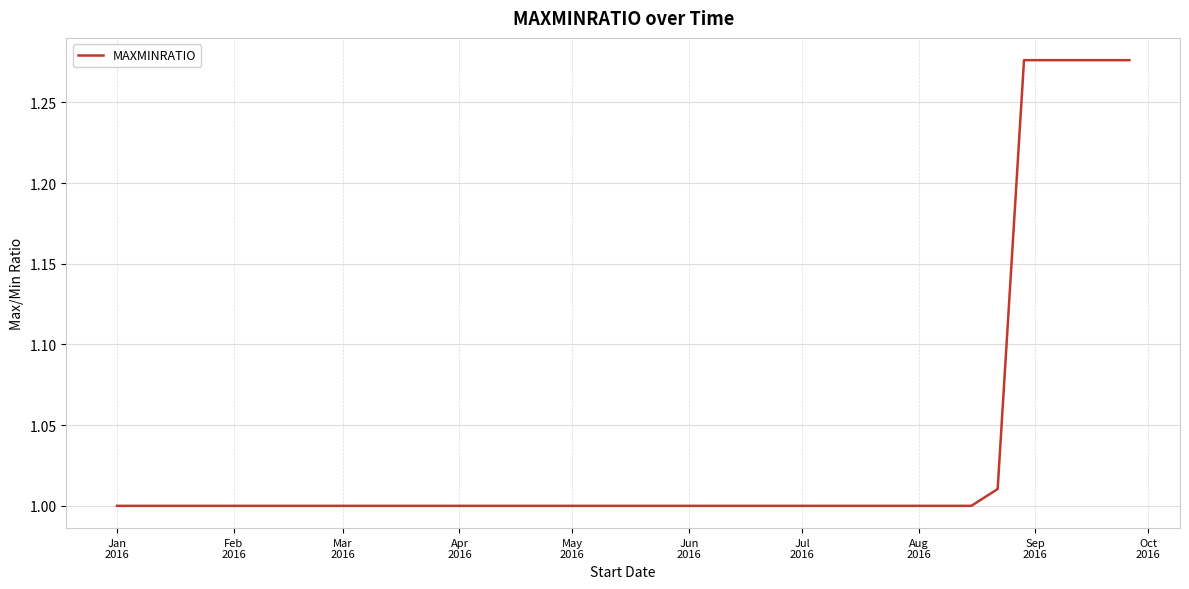

What is the difference between the maximum and minimum values?

0.3